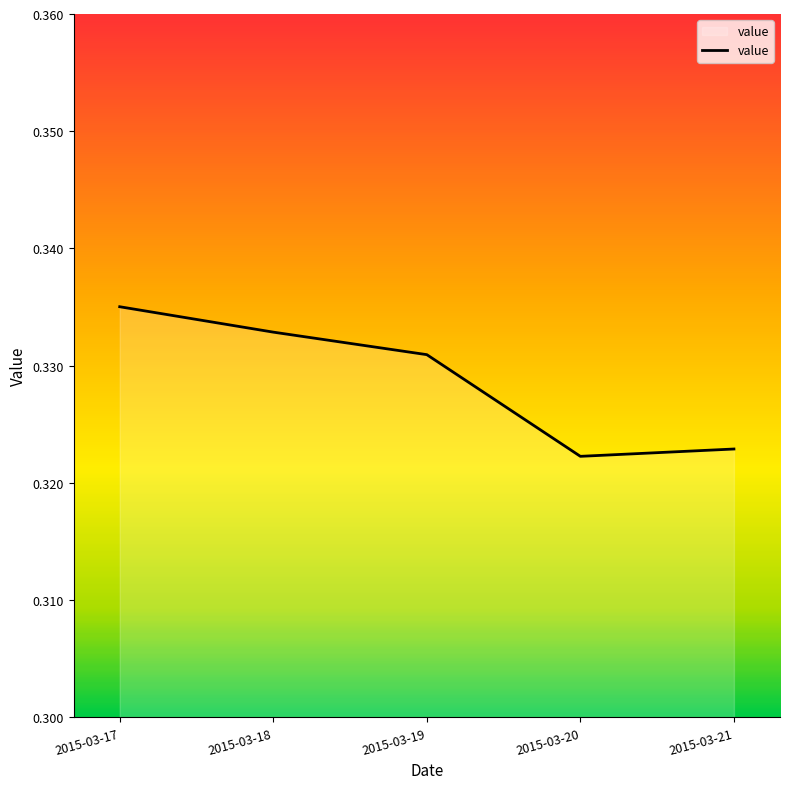

Which category has the highest value across all series?

2015-03-17